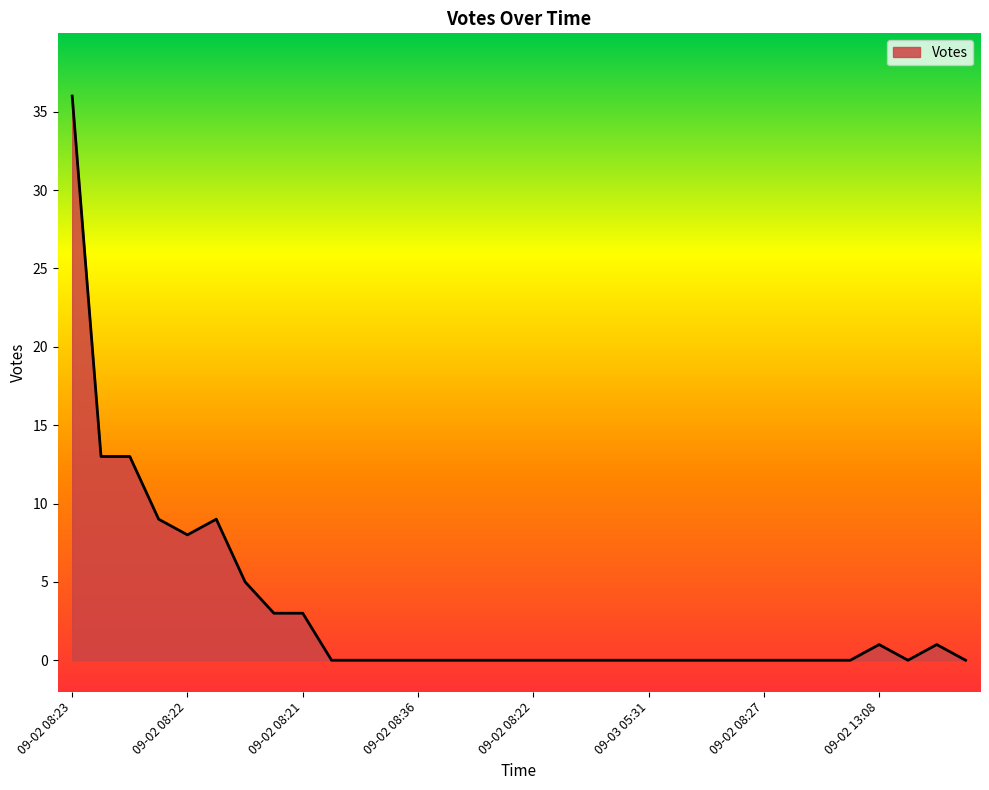

What is the greatest value displayed?

36